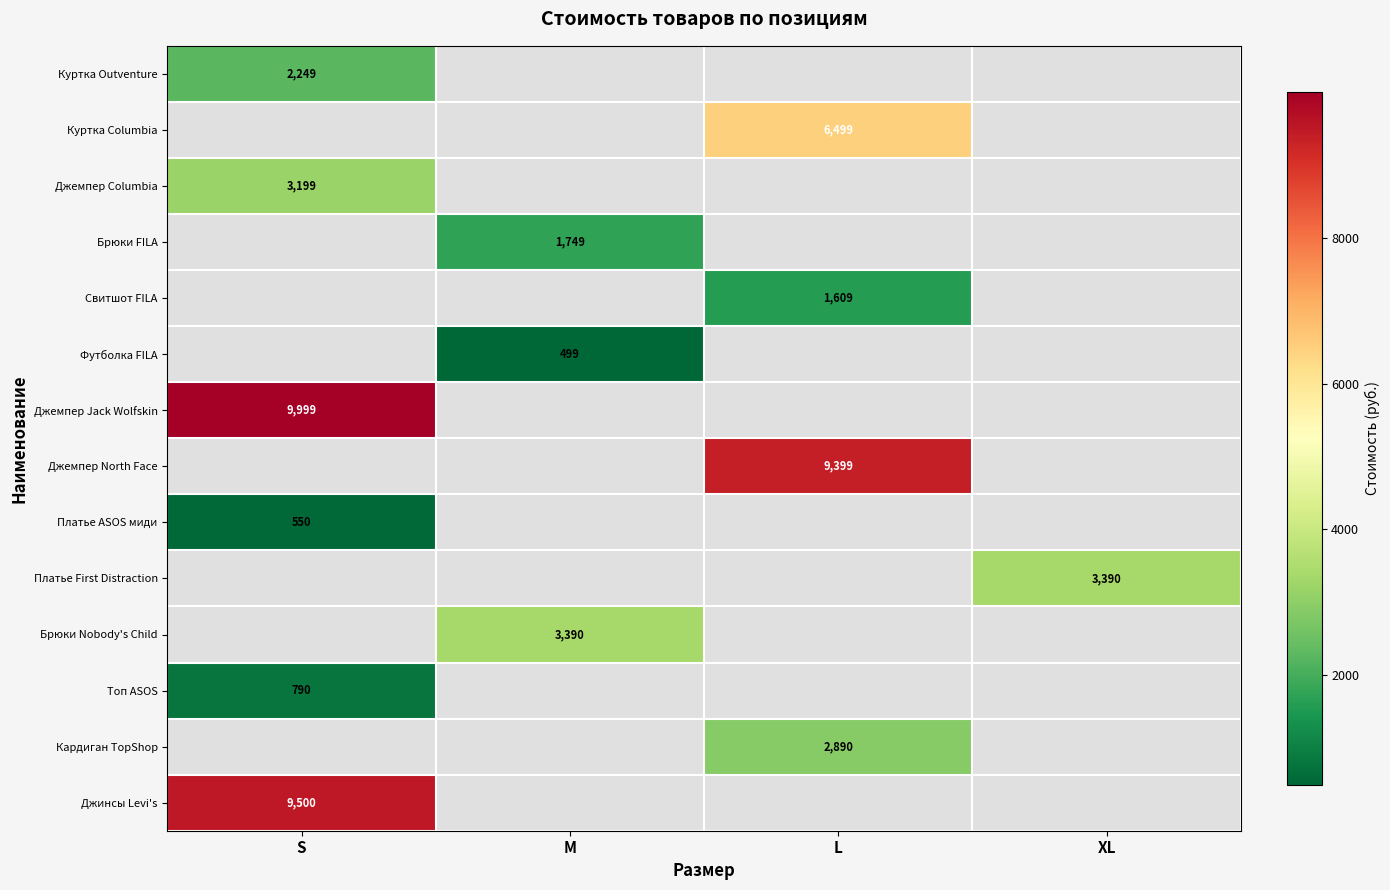

Is the value of Джемпер Jack Wolfskin at S greater than the value of Джемпер Columbia at S?

Yes